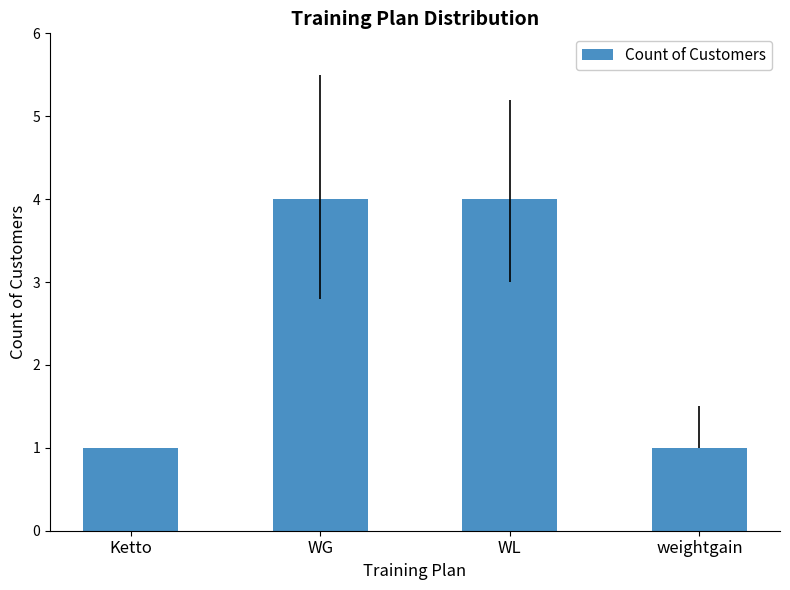

What is the greatest value displayed?

4